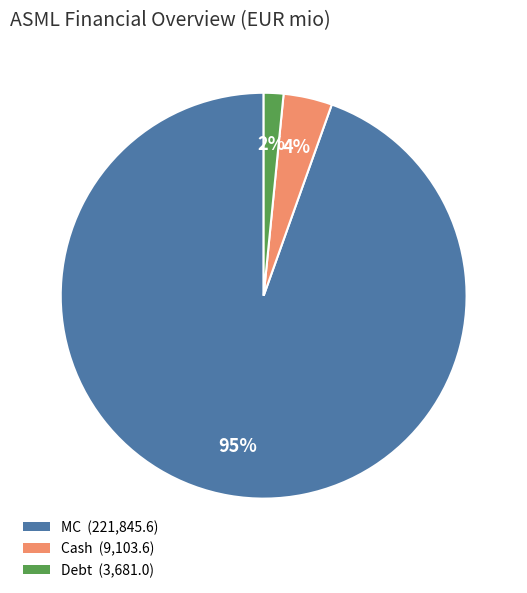

Which slice is the largest?

MC